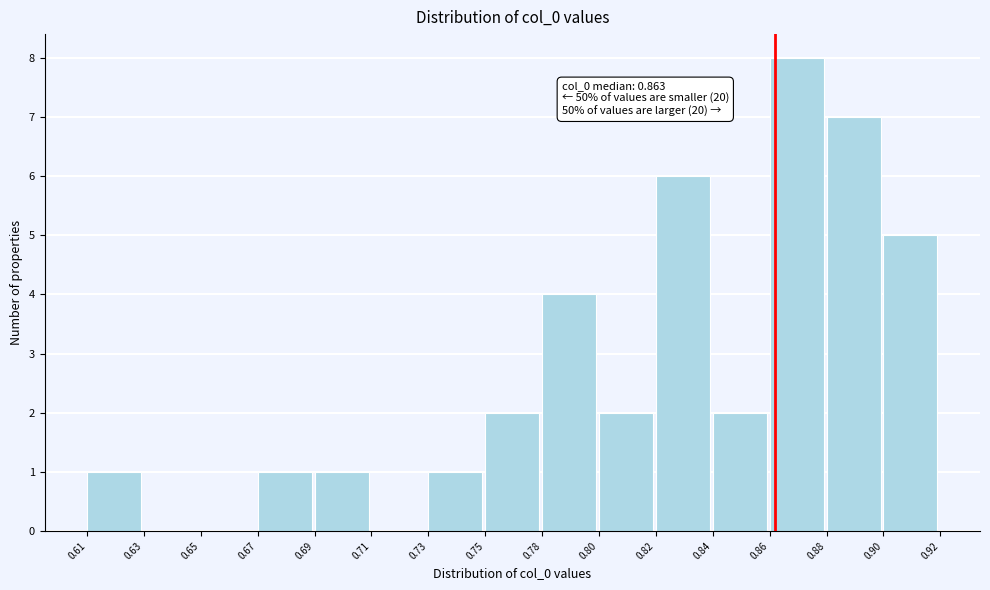

Reading right to left, transcribe all the data shown in this chart.

0.90=5	0.88=7	0.86=8	0.84=2	0.82=6	0.80=2	0.78=4	0.75=2	0.73=1	0.71=0	0.69=1	0.67=1	0.65=0	0.63=0	0.61=1